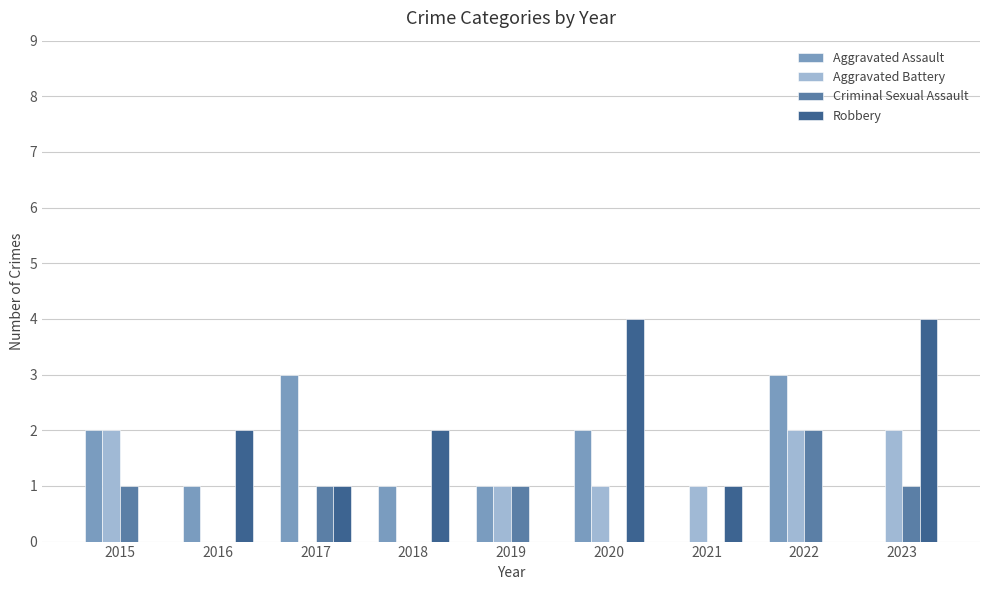

At which label does Criminal Sexual Assault reach its peak?

2022